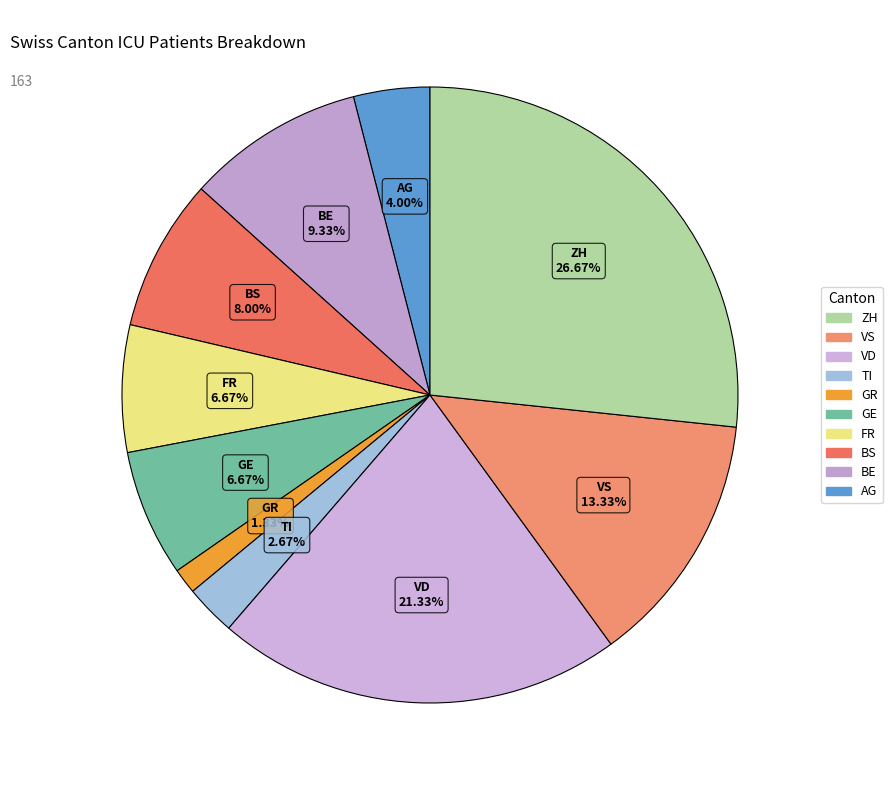

Rank the categories by value from highest to lowest.

ZH, VD, VS, BE, BS, FR, GE, AG, TI, GR